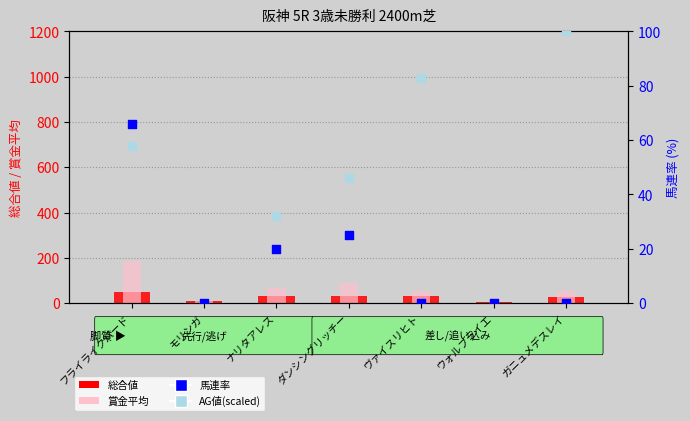

What is the total value across all series at ダンシングリッチー?

191.0